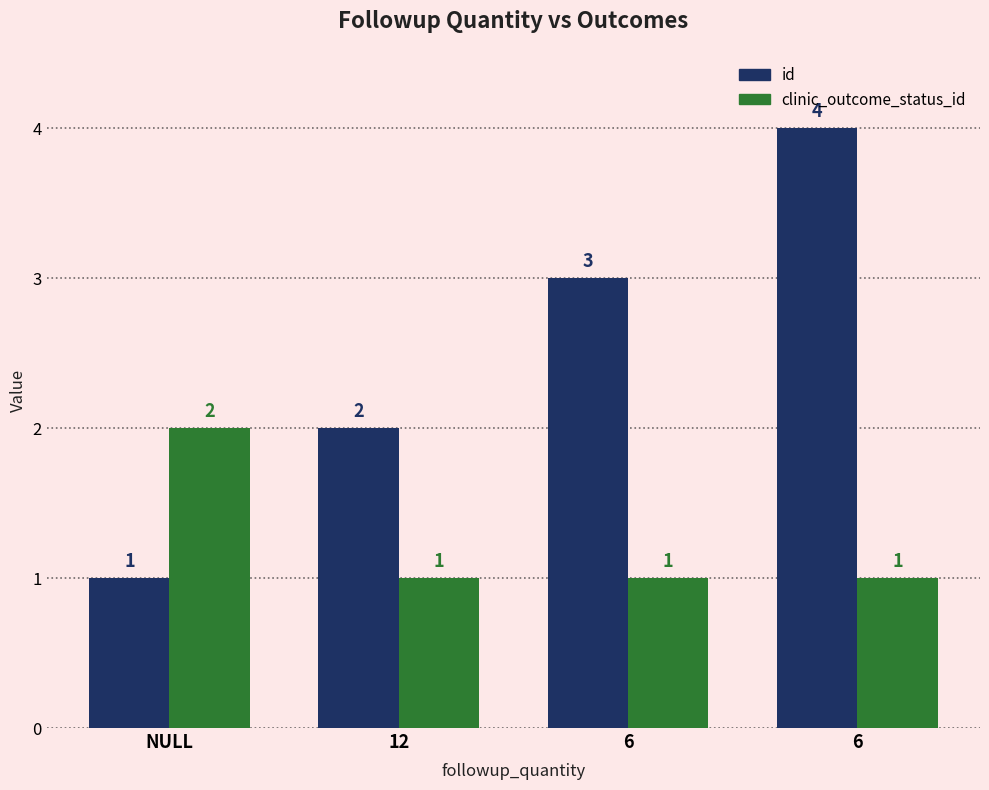

How many distinct data groups are displayed?

2